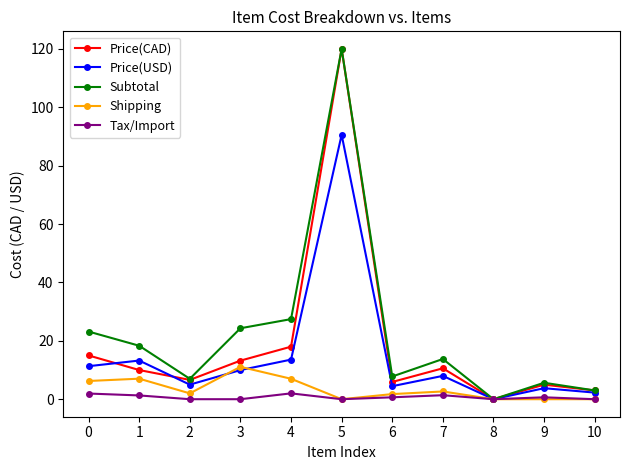

What is the difference between the Subtotal values at 5 and 0?

96.8